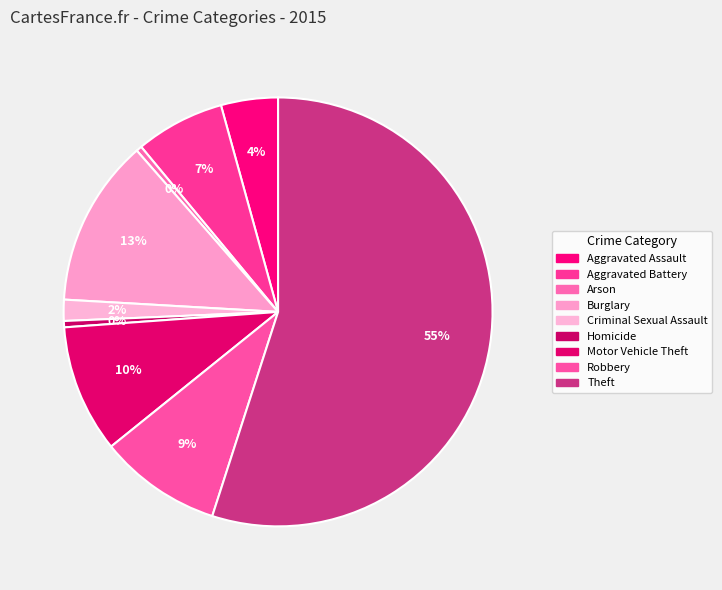

What is the largest slice in the pie chart?

Theft